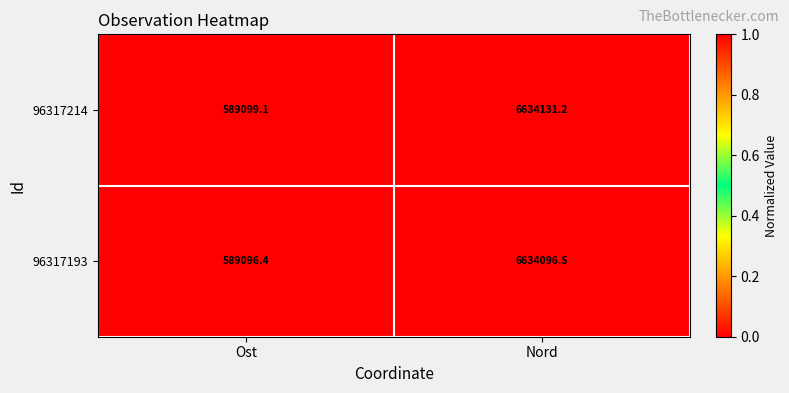

At Ost, list the series in order from smallest to largest.

96317193, 96317214